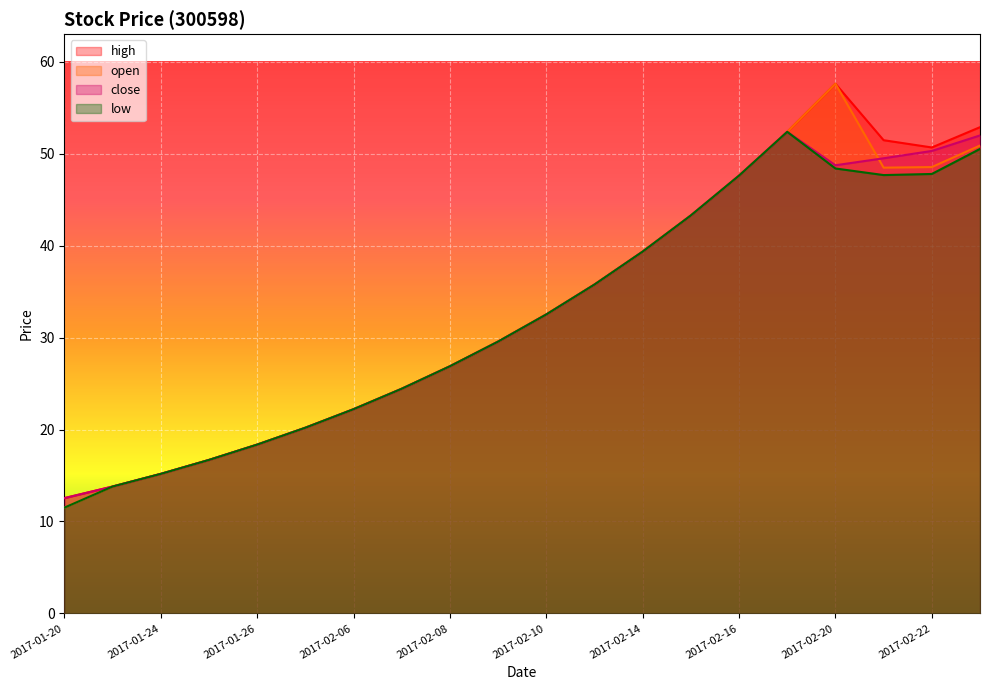

True or false: high and close cross at least once.

False